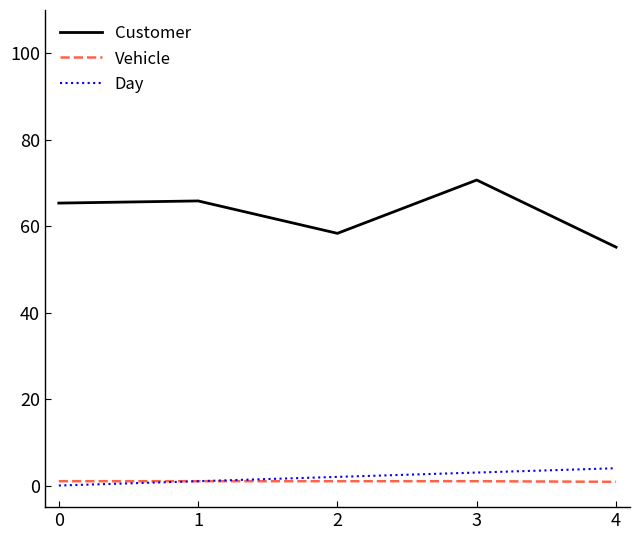

The Customer series shows 111.4 at 3. True or false?

False